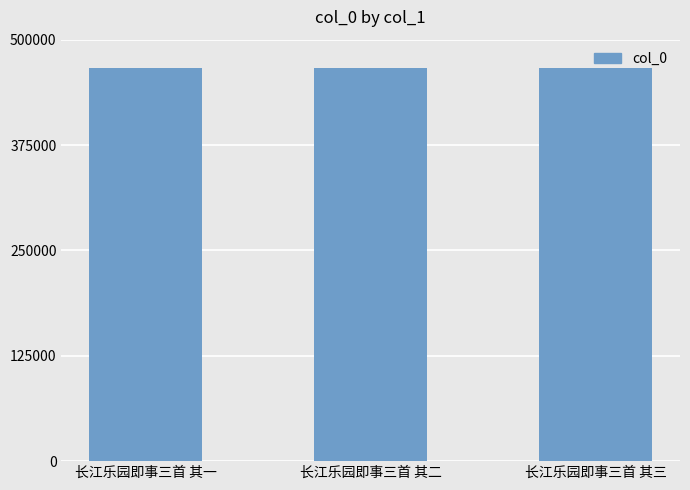

Are the bars grouped side by side (vs. stacked)?

No